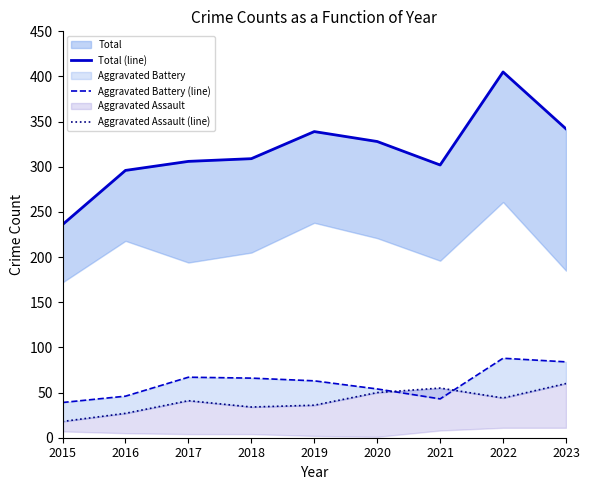

What is the value of the Aggravated Assault (line) point at the 9th from the left?

60